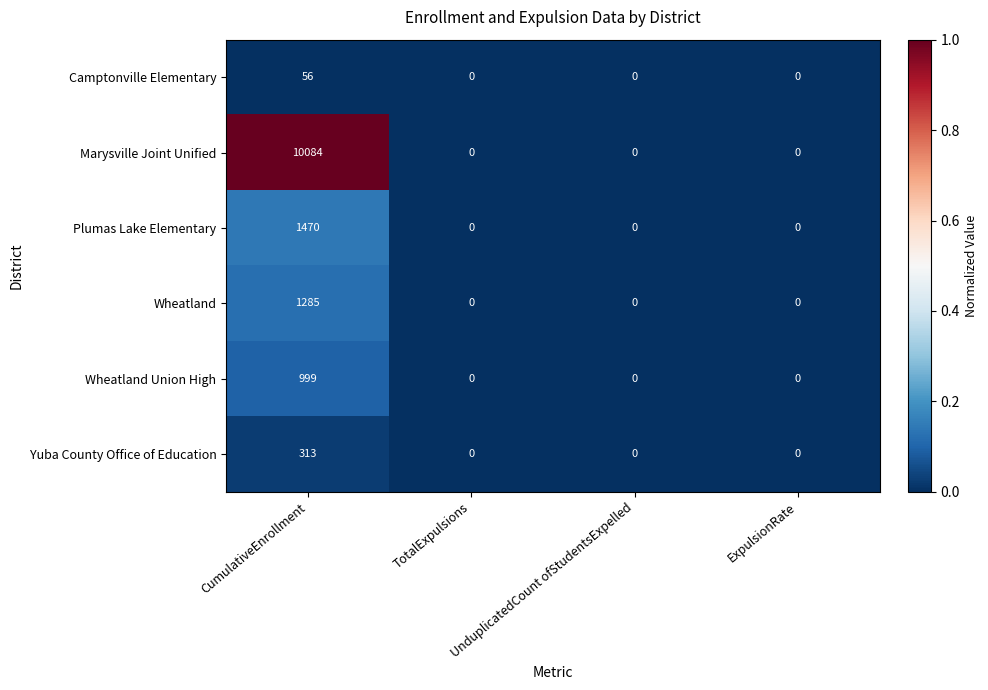

What is the approximate value of Yuba County Office of Education at CumulativeEnrollment?

313